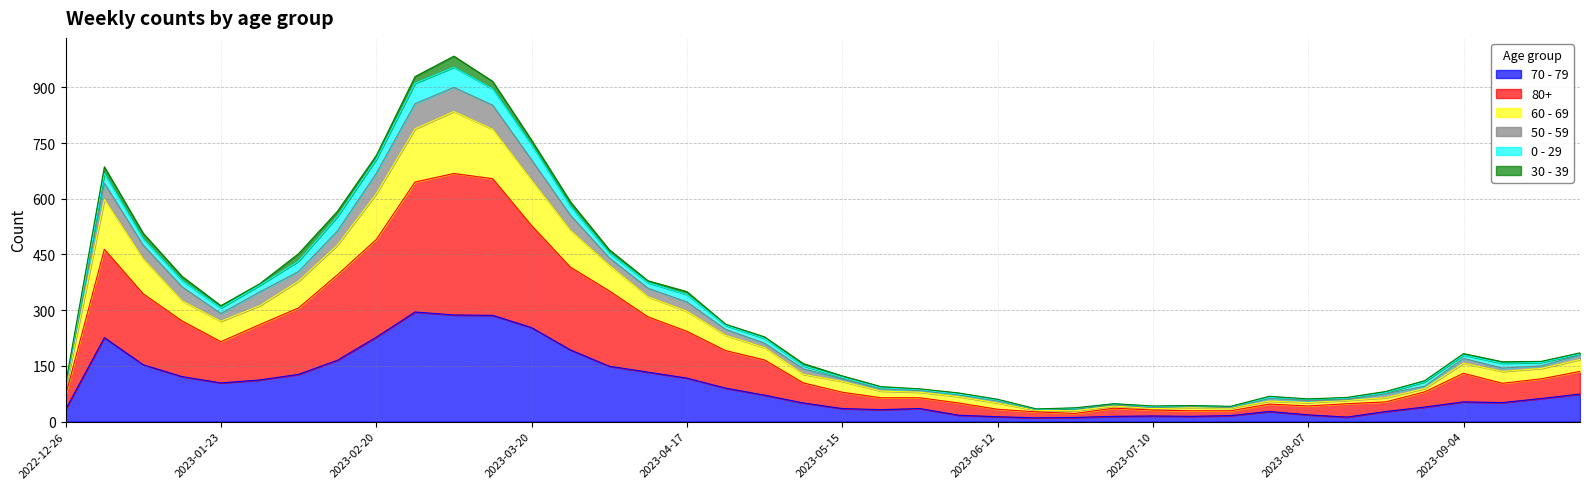

Is it true that 60 - 69 equals 115 at 2023-04-24?

False